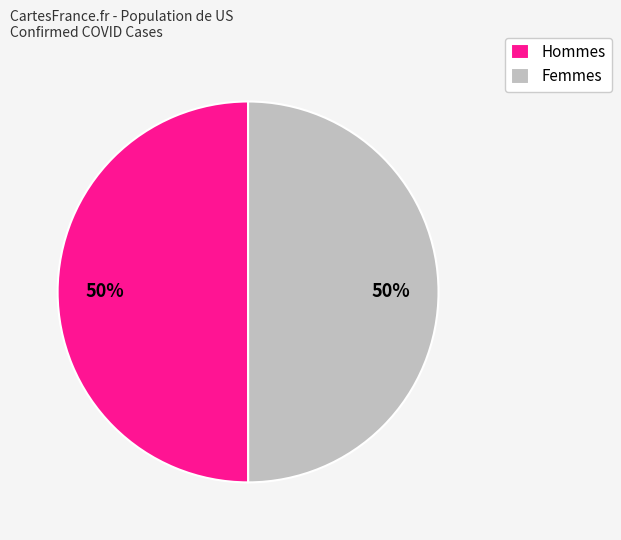

To the nearest percent, what is the combined percentage of Femmes and Hommes?

100%